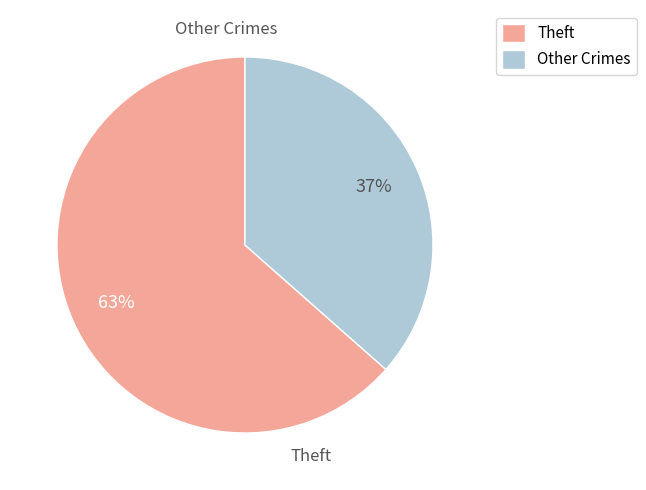

The Theft slice represents 74% of the pie. True or false?

False